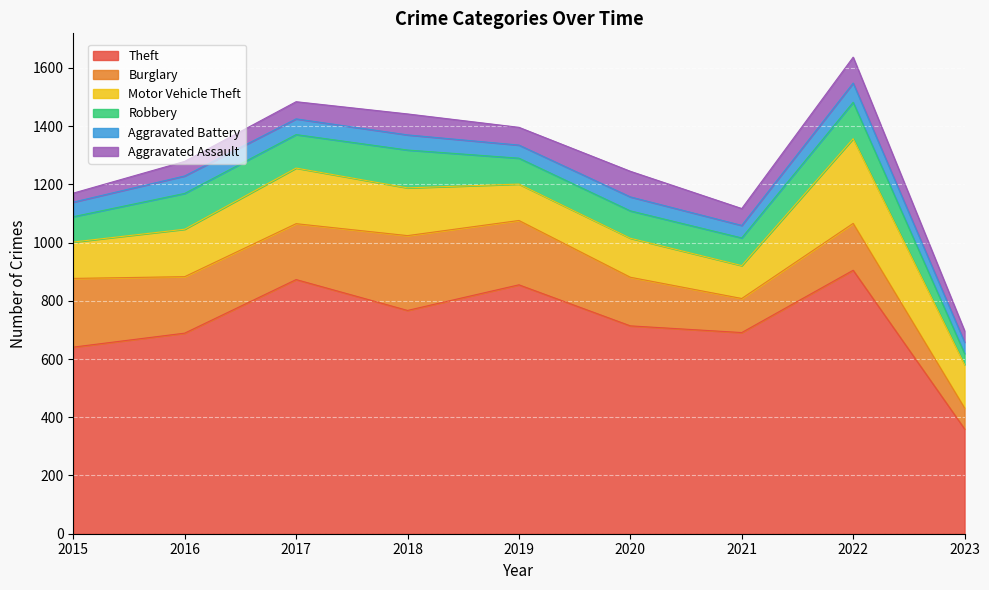

Which category has the lowest value across all series?

2015